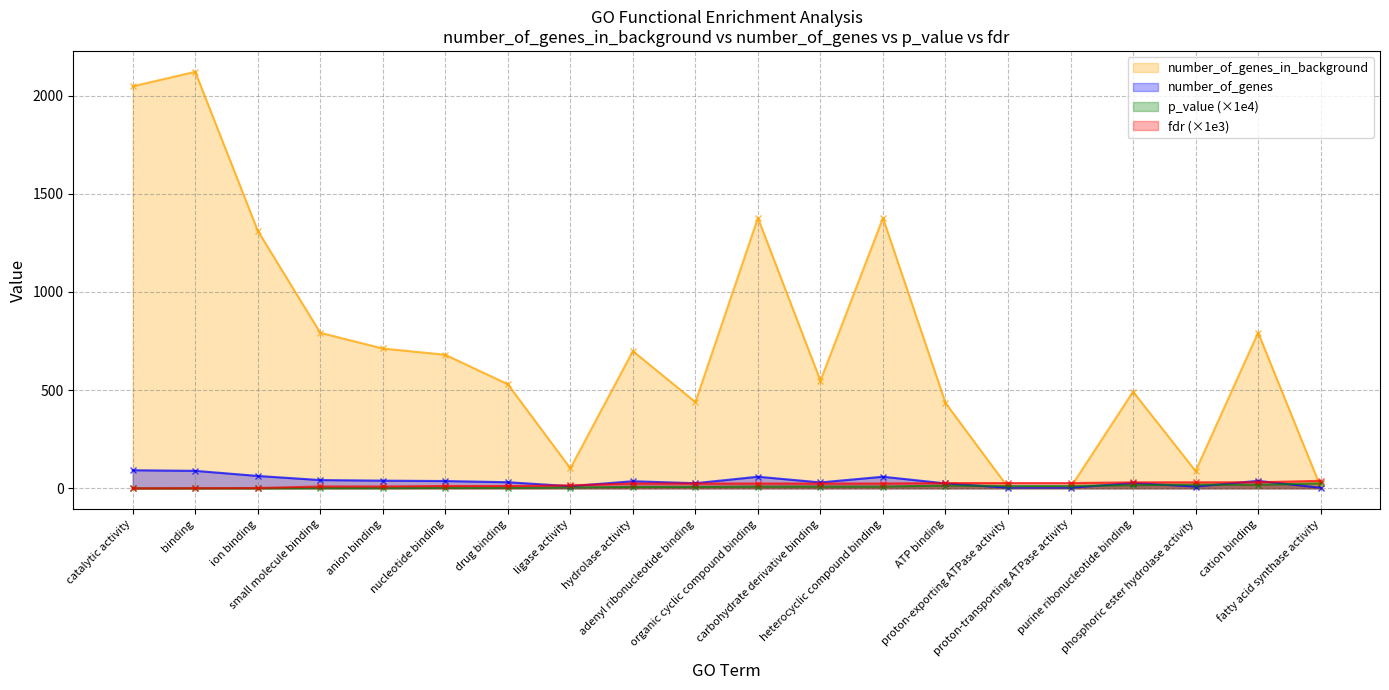

What is the maximum value shown in the chart?

2121.0